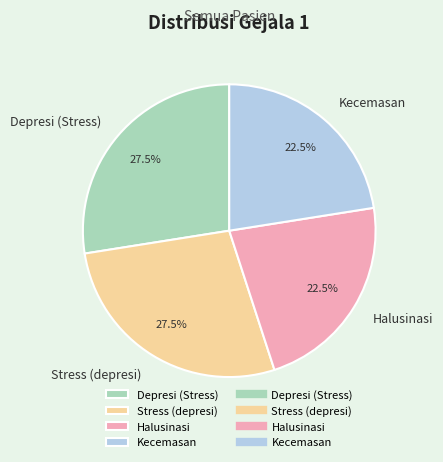

What is the ratio of the value at Kecemasan to the value at Depresi (Stress)?

0.8